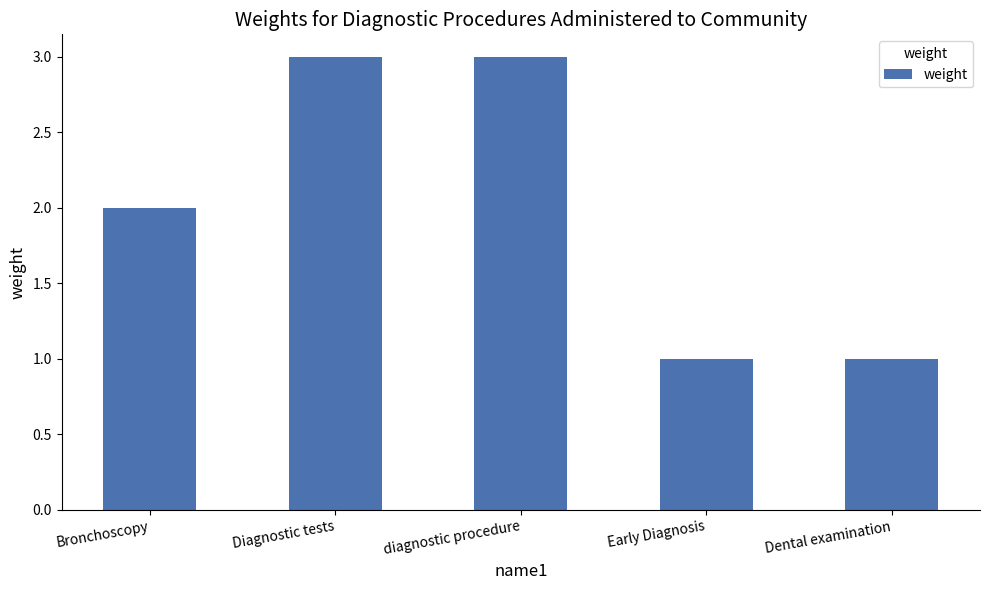

What is the sum of the values at Early Diagnosis and Diagnostic tests?

4